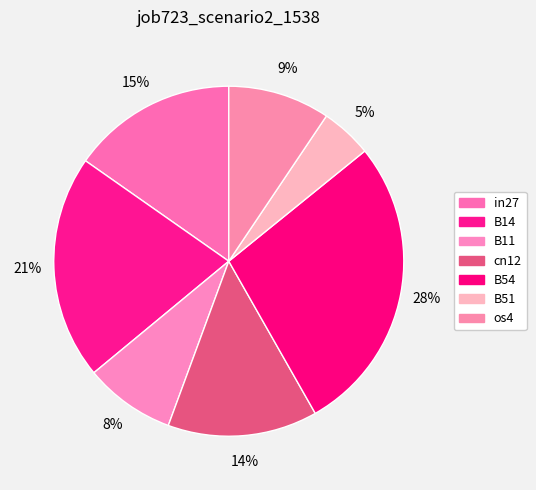

Is there any slice that represents more than half of the pie?

No